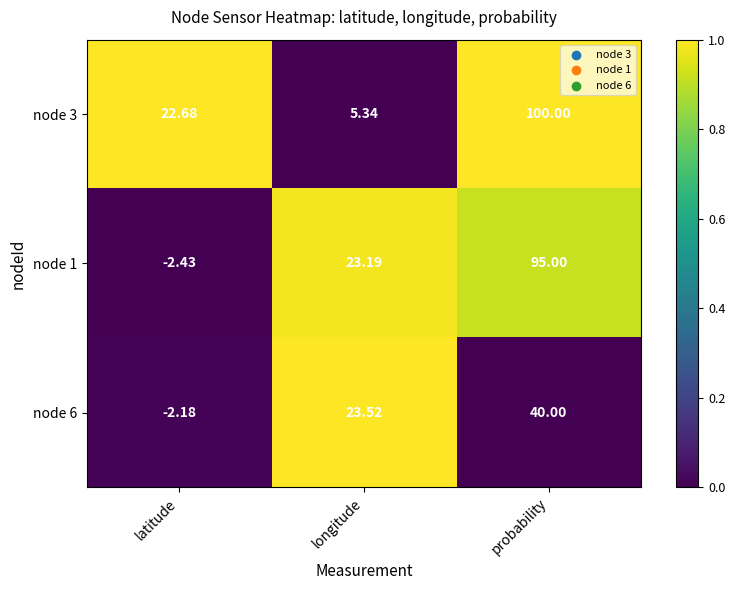

Which series has the largest total across all categories?

node 3